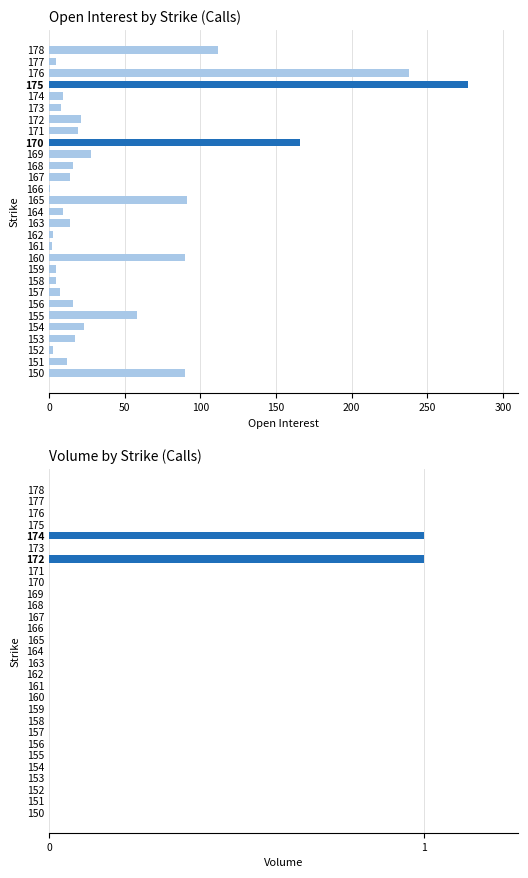

What is the maximum value for volume?

1